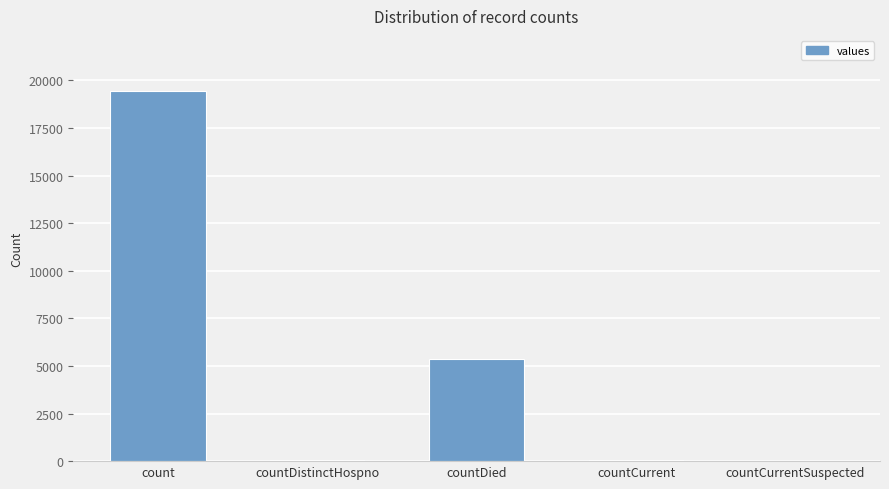

What is the sum of all values?

24875